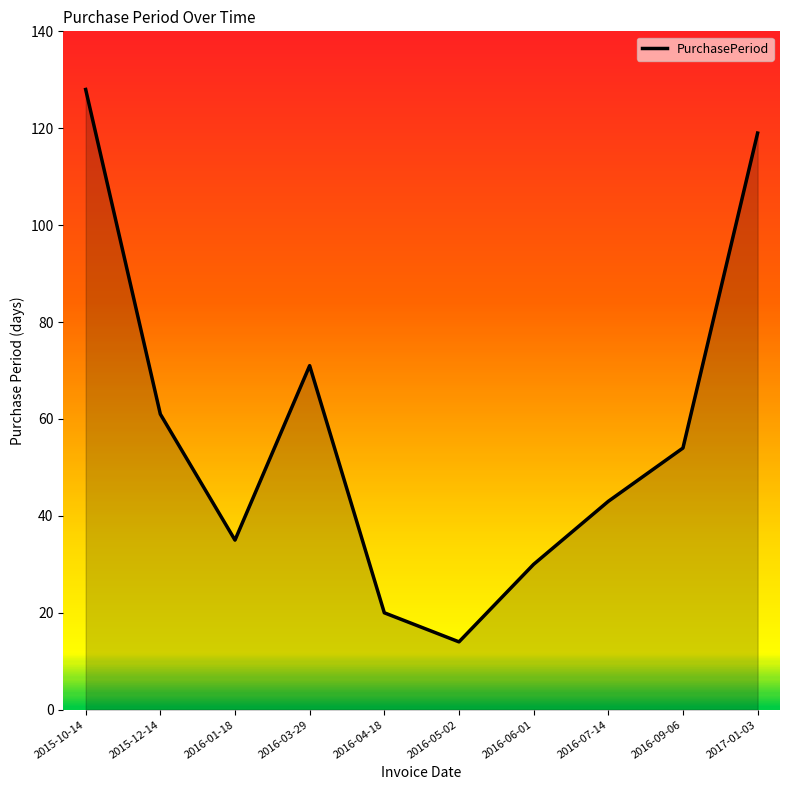

True or false: the data shows 128 at 2015-10-14.

True